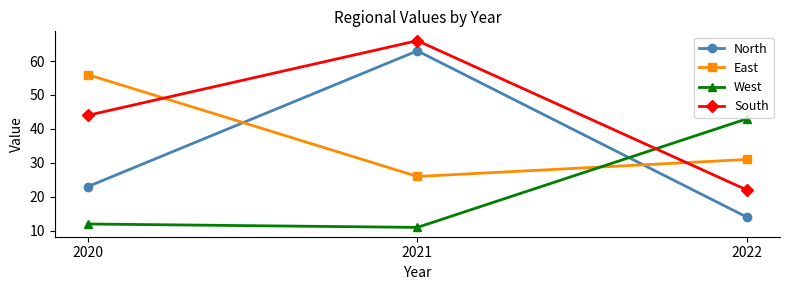

What is the sum of all North values?

100